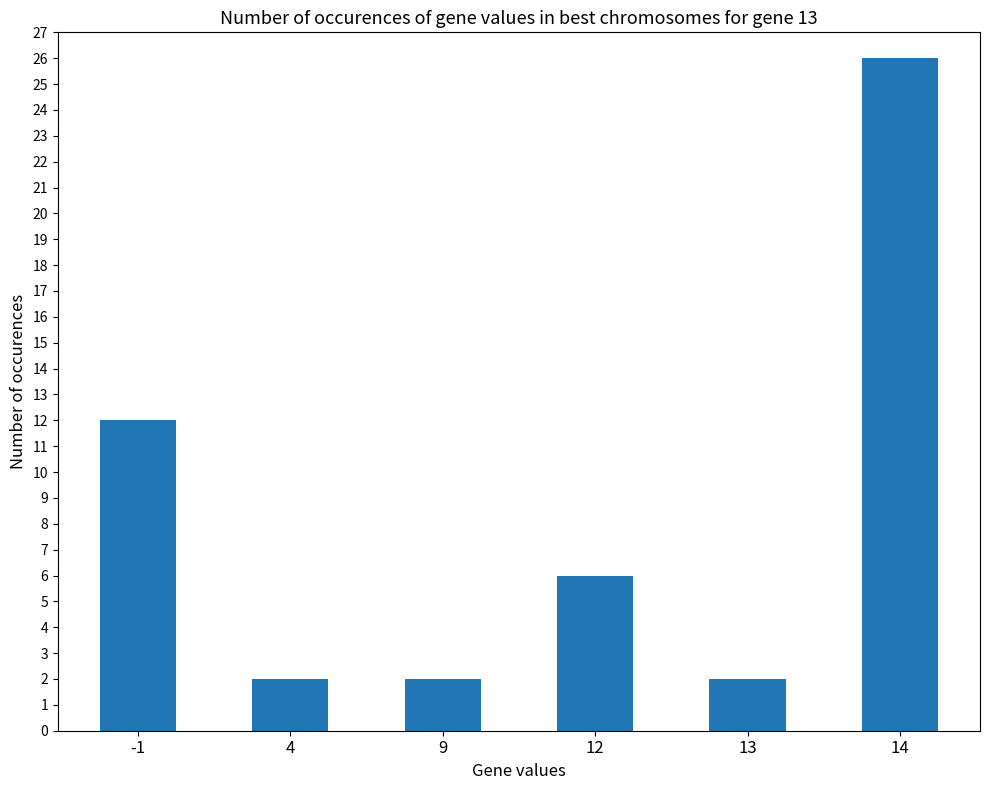

What is the difference between the maximum and minimum values?

24